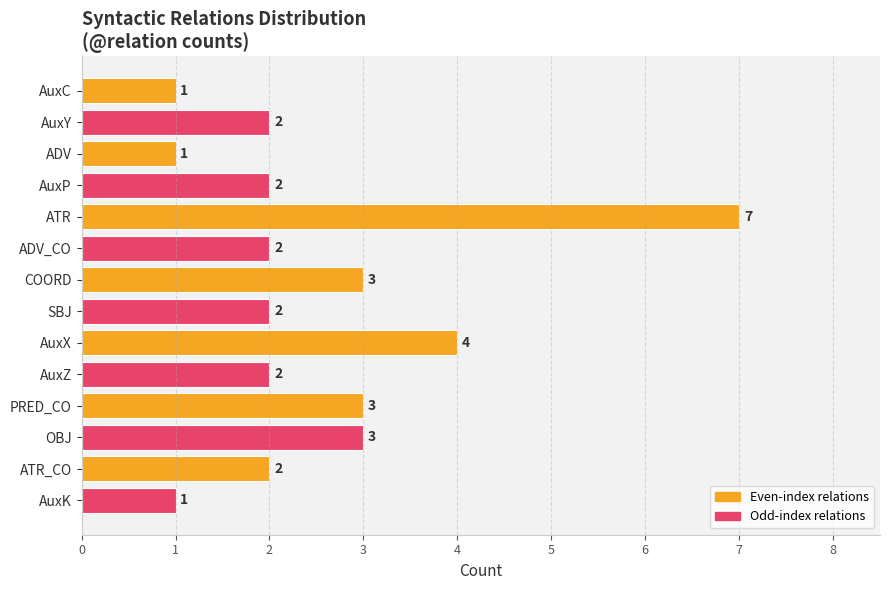

At which label is the value closest to 4?

AuxX